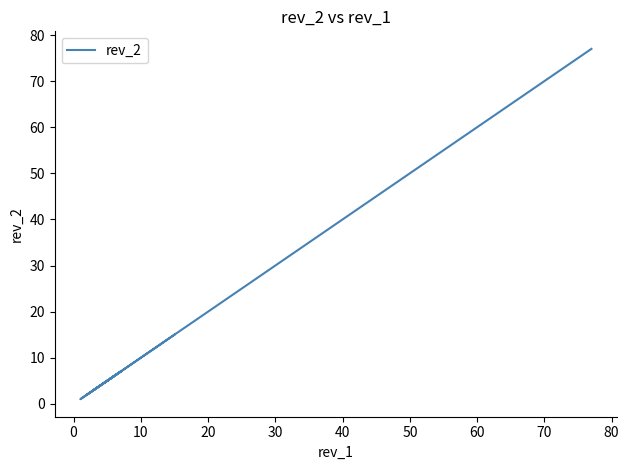

What is the value of the 8th point from the left?

4